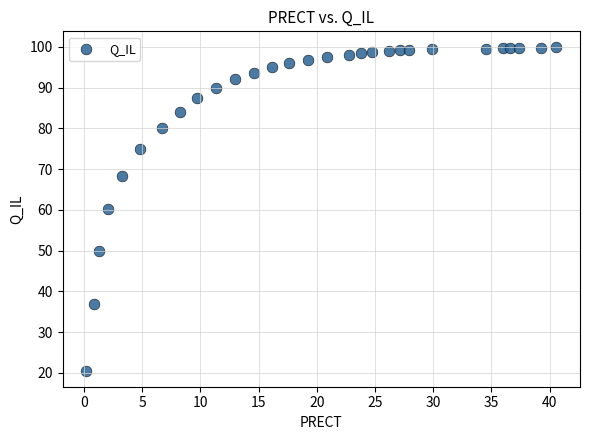

What is the range of X values (max minus min)?

40.4